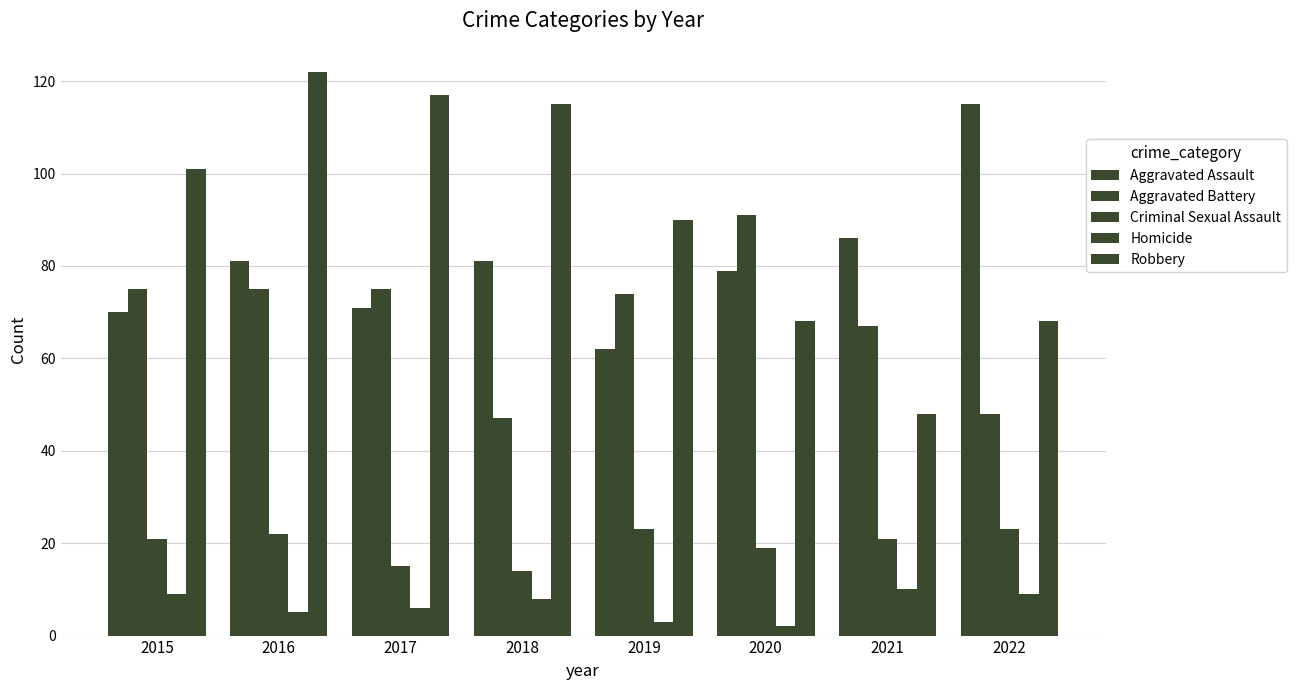

How many groups of bars are there?

8